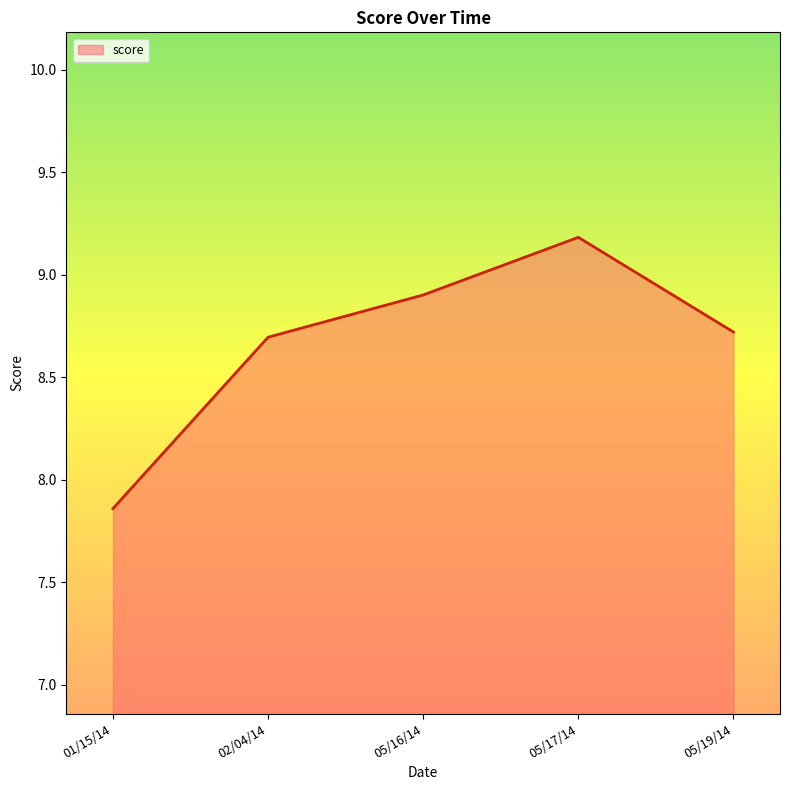

Which label corresponds to the largest value in the chart?

05/17/14